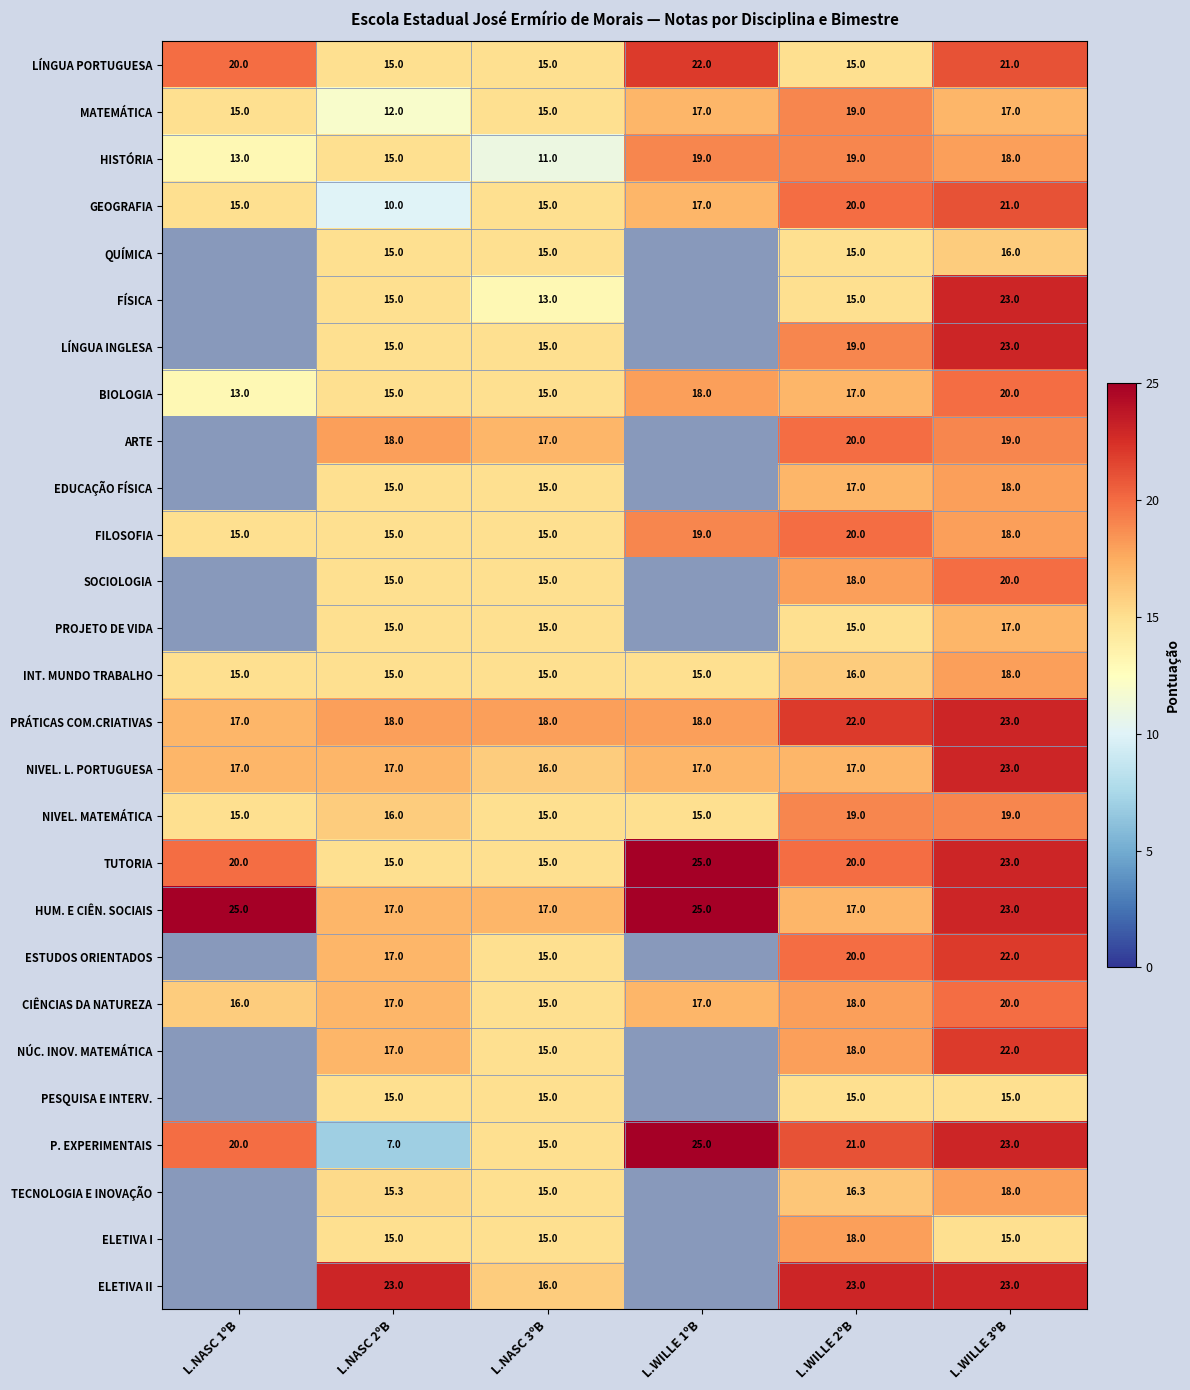

The PROJETO DE VIDA series shows 17.0 at L.WILLE 3ºB. True or false?

True